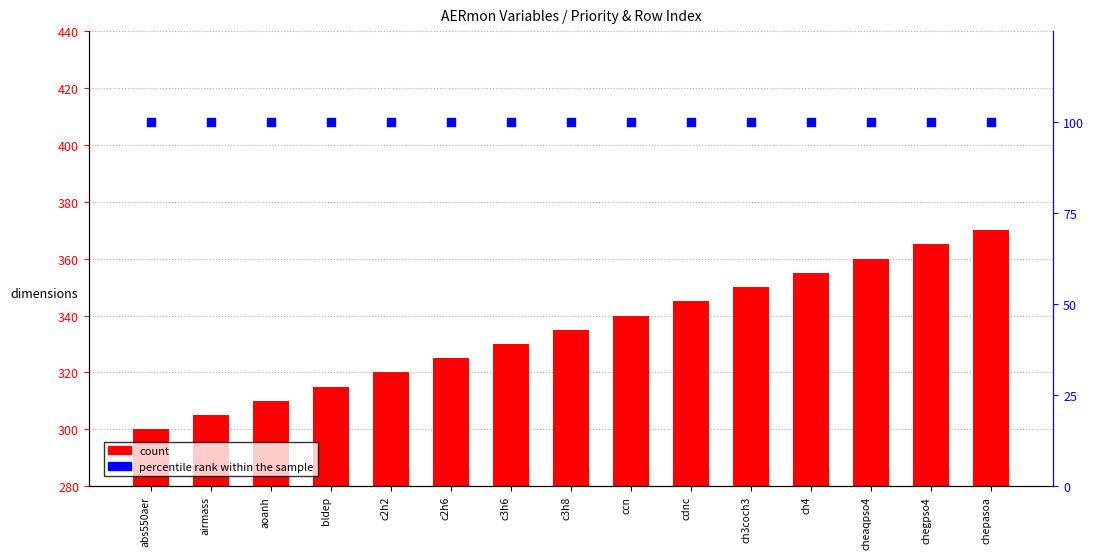

At which category is the sum across all series the highest?

chepasoa